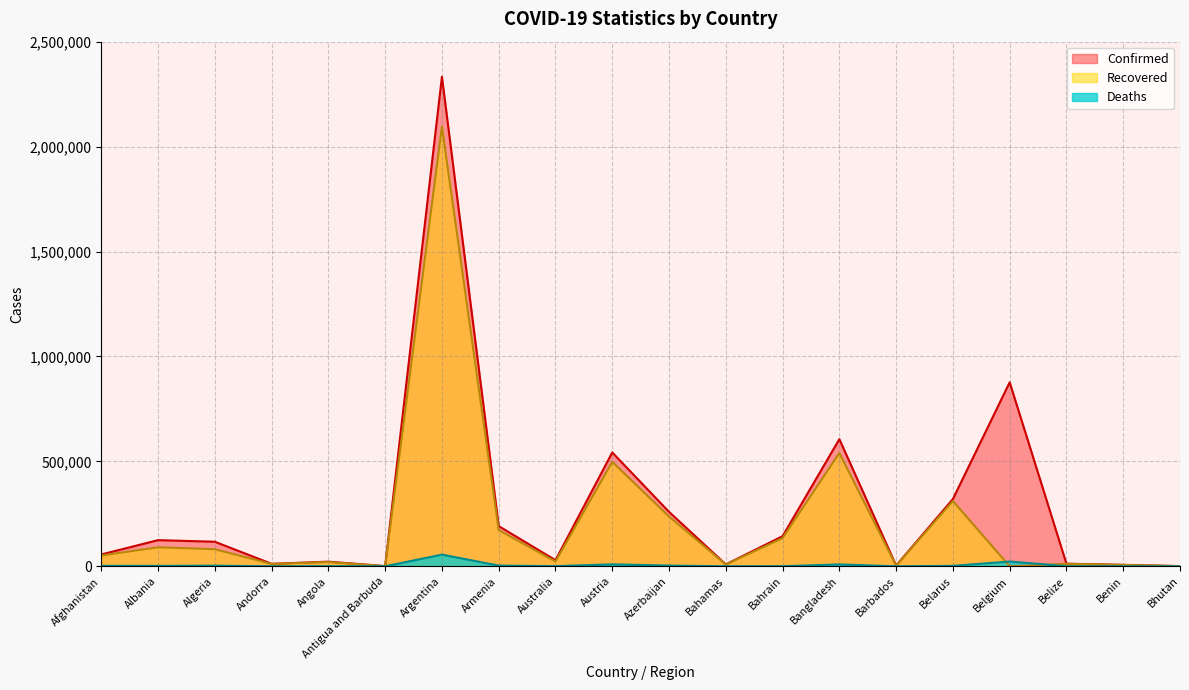

What is the lowest value of the Deaths series?

1